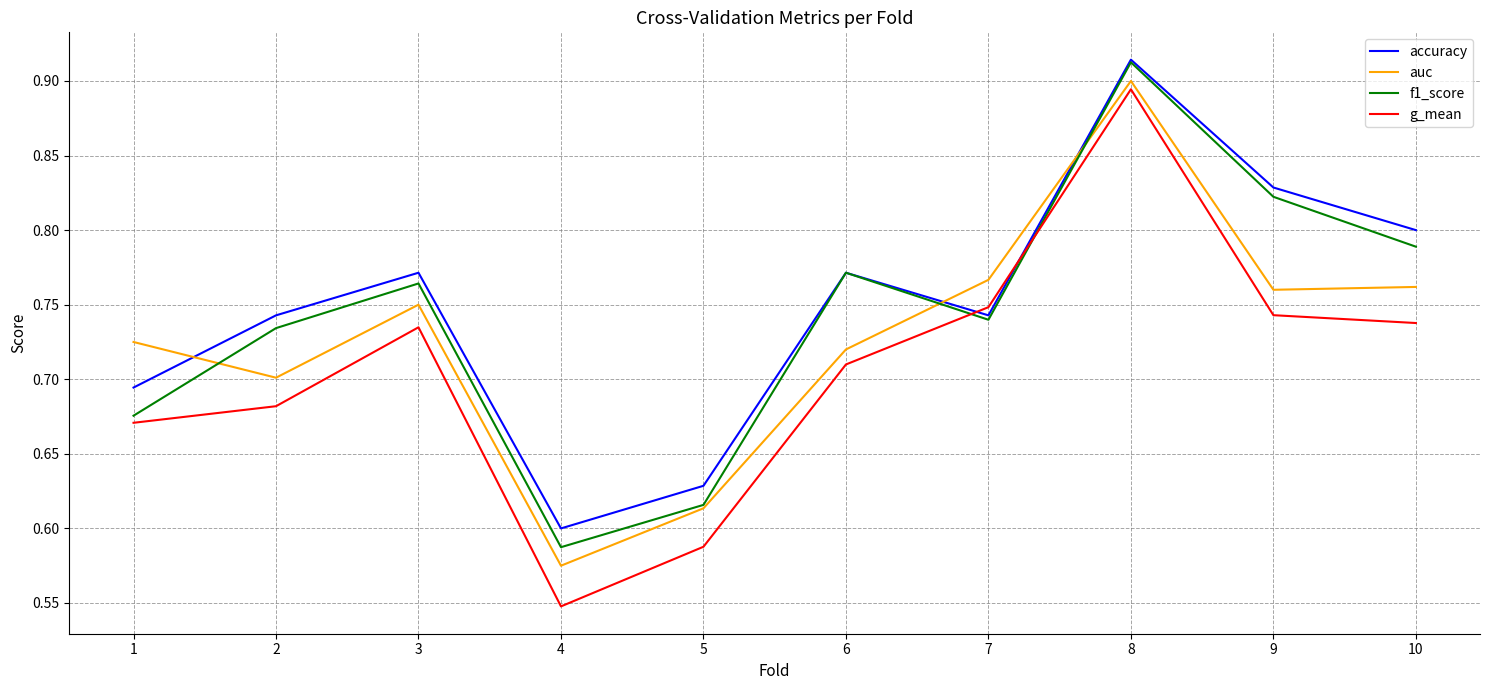

Is the value of g_mean at 9 greater than the value of auc at 10?

No